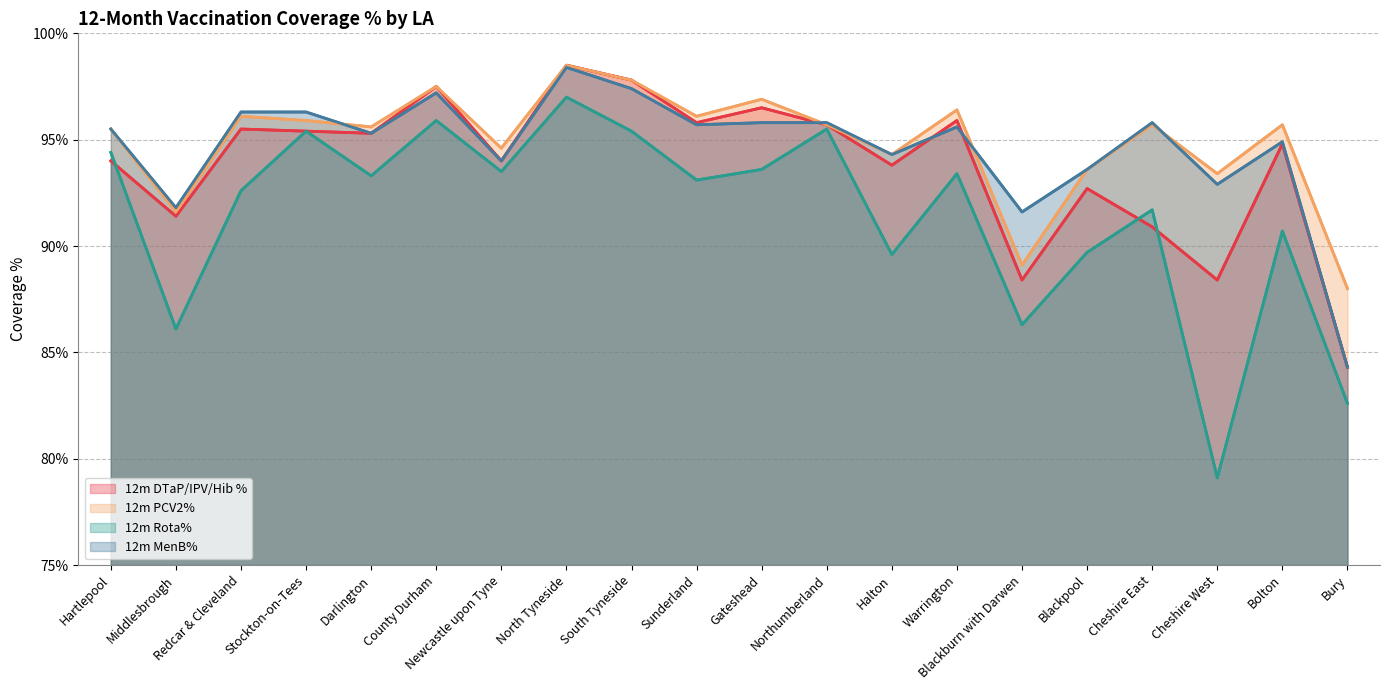

Reading right to left, extract all data points from this chart.

12m DTaP/IPV/Hib %: Bury=84.3	Bolton=94.8	Cheshire West=88.4	Cheshire East=90.9	Blackpool=92.7	Blackburn with Darwen=88.4	Warrington=95.9	Halton=93.8	Northumberland=95.7	Gateshead=96.5	Sunderland=95.8	South Tyneside=97.8	North Tyneside=98.5	Newcastle upon Tyne=94.0	County Durham=97.5	Darlington=95.3	Stockton-on-Tees=95.4	Redcar & Cleveland=95.5	Middlesbrough=91.4	Hartlepool=94.0
12m PCV2%: Bury=88.0	Bolton=95.7	Cheshire West=93.4	Cheshire East=95.7	Blackpool=93.6	Blackburn with Darwen=89.1	Warrington=96.4	Halton=94.3	Northumberland=95.7	Gateshead=96.9	Sunderland=96.1	South Tyneside=97.8	North Tyneside=98.5	Newcastle upon Tyne=94.6	County Durham=97.5	Darlington=95.6	Stockton-on-Tees=95.9	Redcar & Cleveland=96.1	Middlesbrough=91.6	Hartlepool=95.5
12m Rota%: Bury=82.6	Bolton=90.7	Cheshire West=79.1	Cheshire East=91.7	Blackpool=89.7	Blackburn with Darwen=86.3	Warrington=93.4	Halton=89.6	Northumberland=95.5	Gateshead=93.6	Sunderland=93.1	South Tyneside=95.4	North Tyneside=97.0	Newcastle upon Tyne=93.5	County Durham=95.9	Darlington=93.3	Stockton-on-Tees=95.4	Redcar & Cleveland=92.6	Middlesbrough=86.1	Hartlepool=94.4
12m MenB%: Bury=84.3	Bolton=94.9	Cheshire West=92.9	Cheshire East=95.8	Blackpool=93.6	Blackburn with Darwen=91.6	Warrington=95.6	Halton=94.3	Northumberland=95.8	Gateshead=95.8	Sunderland=95.7	South Tyneside=97.4	North Tyneside=98.4	Newcastle upon Tyne=94.0	County Durham=97.2	Darlington=95.3	Stockton-on-Tees=96.3	Redcar & Cleveland=96.3	Middlesbrough=91.8	Hartlepool=95.5